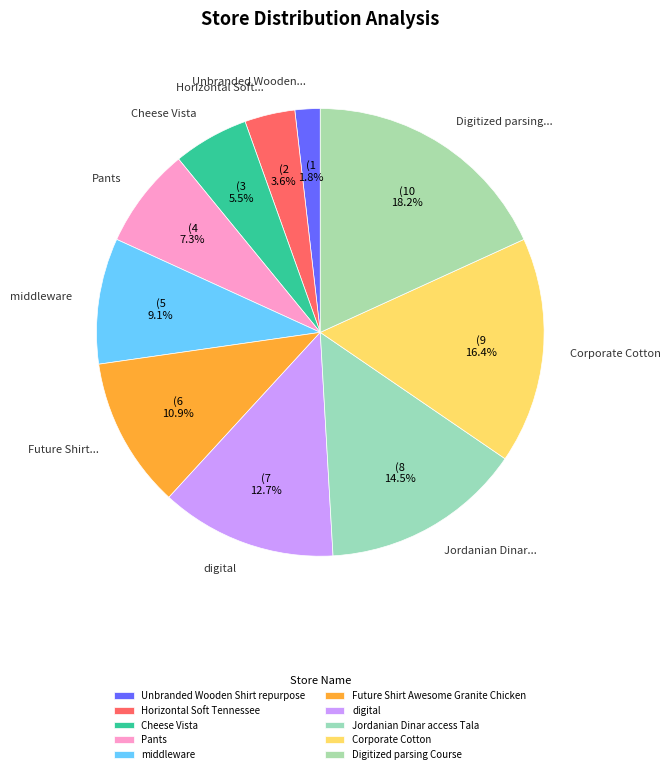

To the nearest percent, what is the combined percentage of Jordanian Dinar access Tala and Cheese Vista?

20%